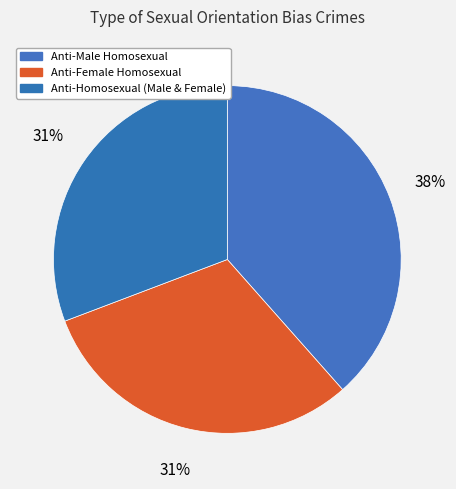

What percentage is the Anti-Homosexual (Male & Female) slice, to the nearest percent?

31%